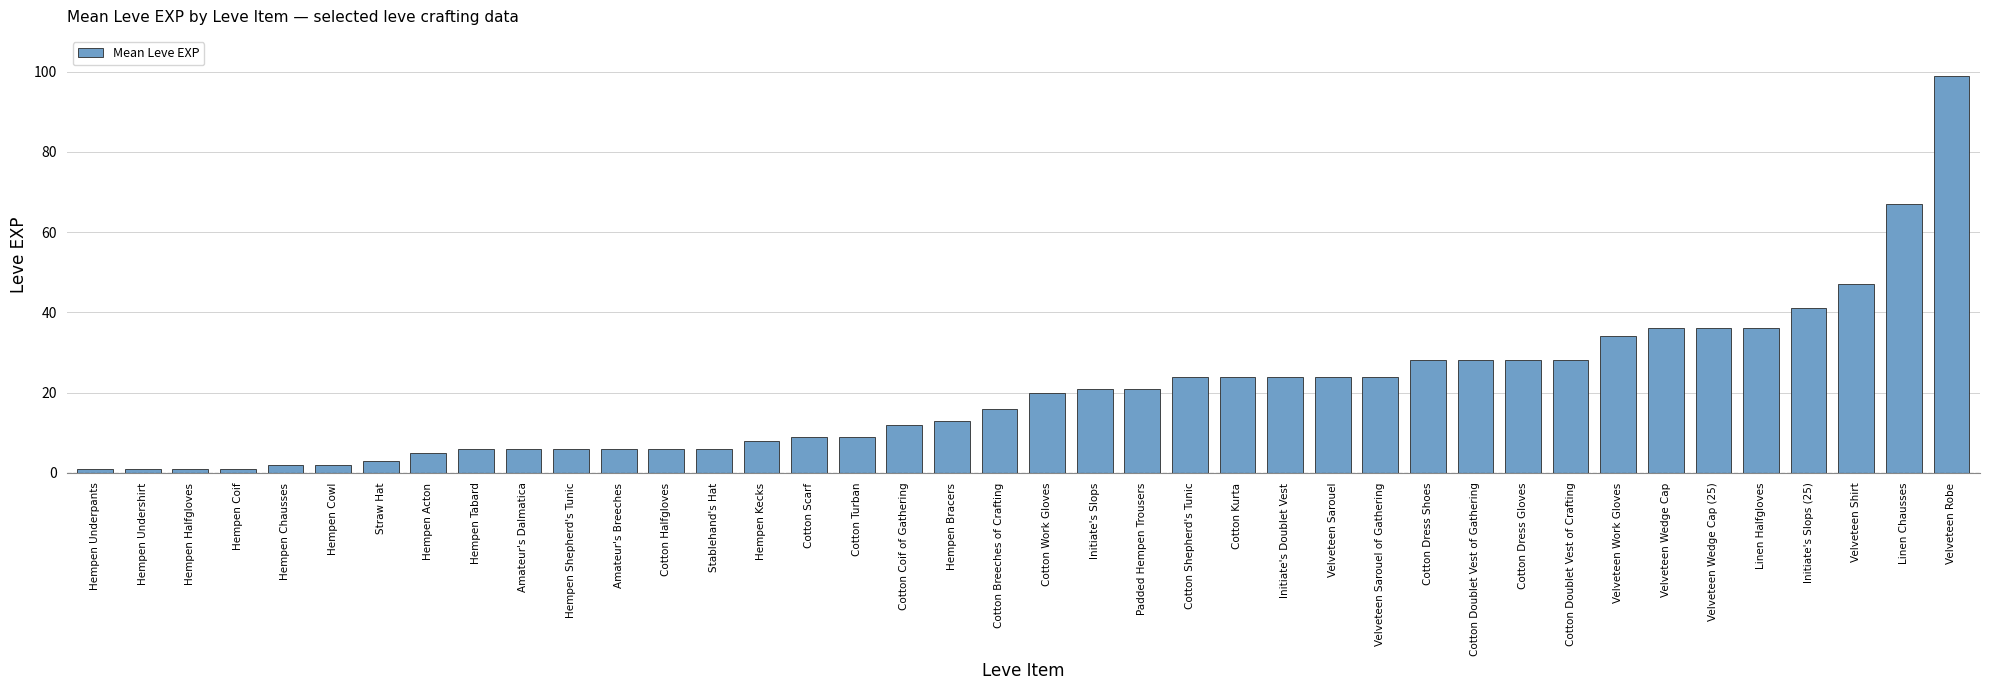

What is the difference between the maximum and minimum values?

98